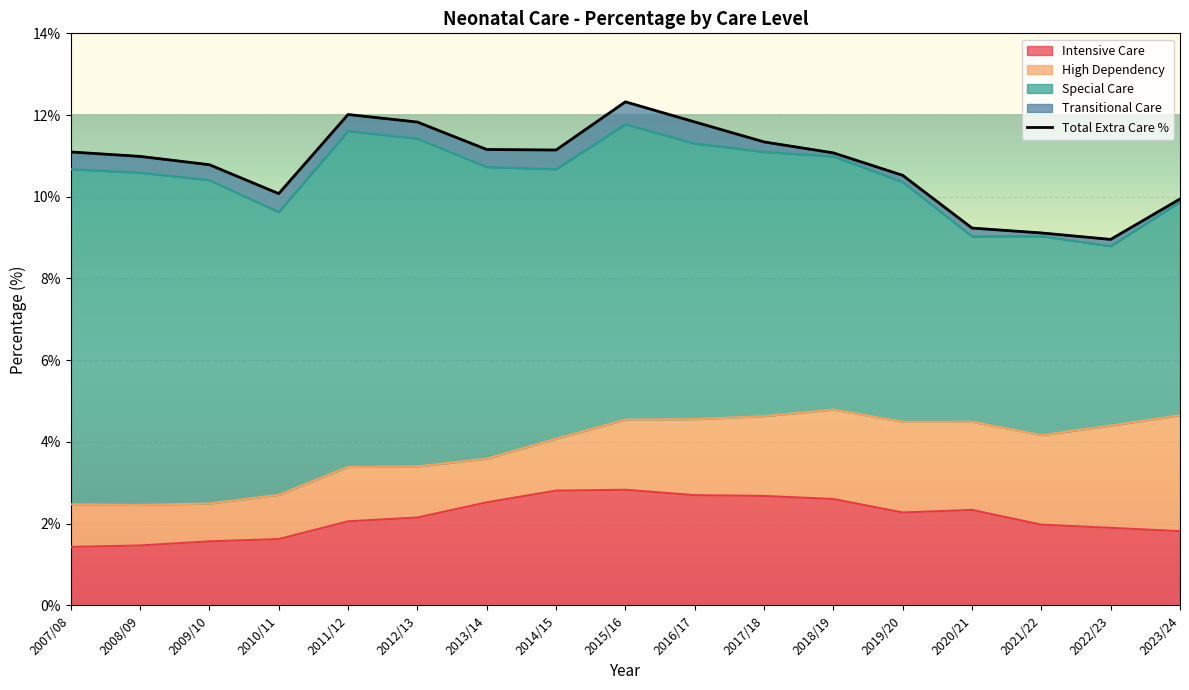

What is the minimum value for Intensive Care?

1.4